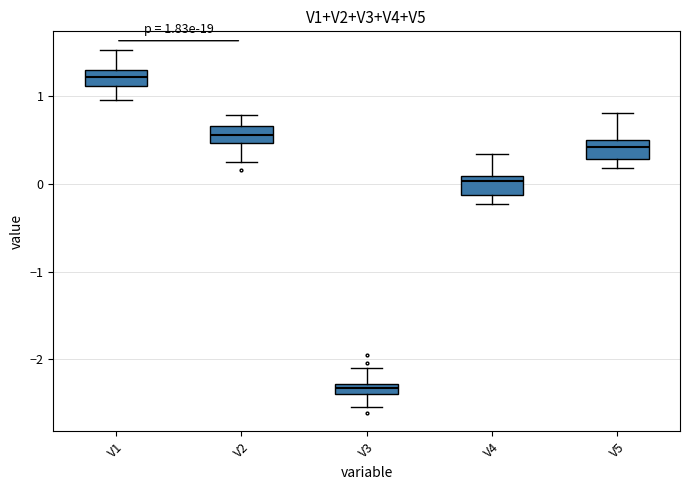

Which box has the lowest median line?

V3